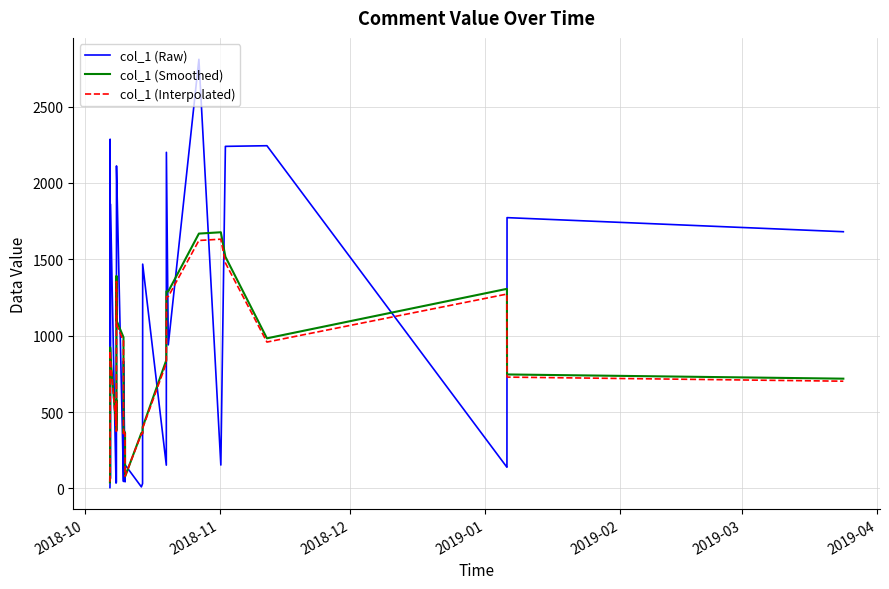

Which series has the widest spread of values?

col_1 (Raw)